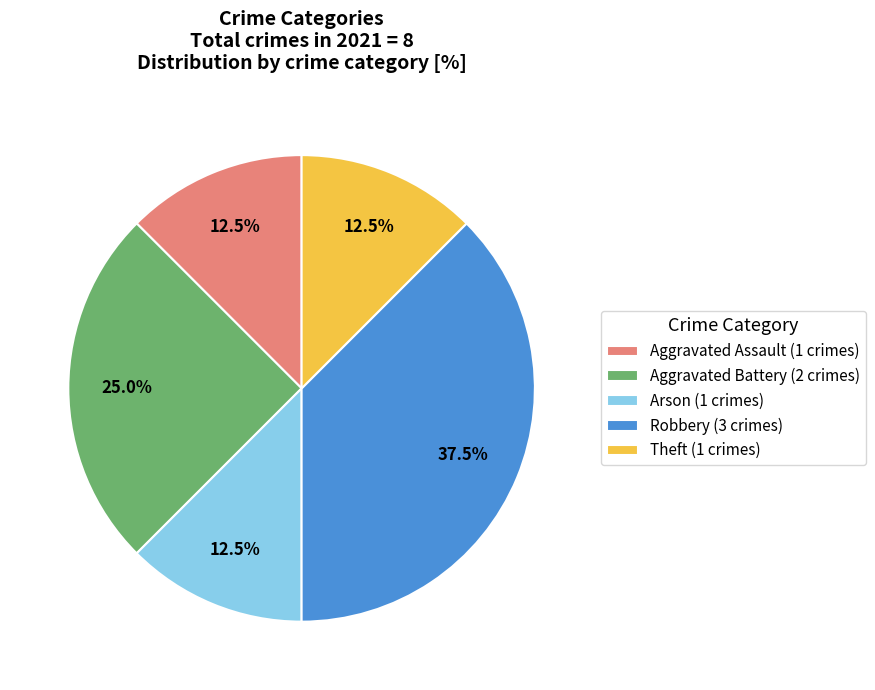

To the nearest percent, what is the average slice percentage?

20%